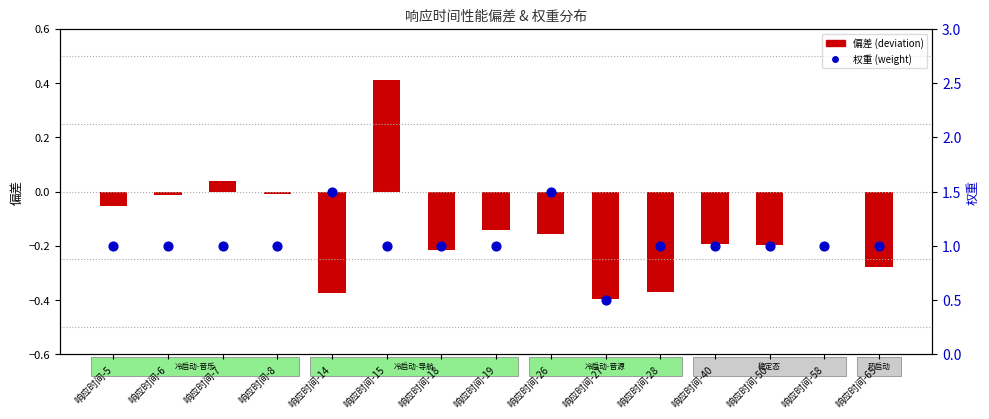

Which series has the widest spread of Y values?

权重 (weight)